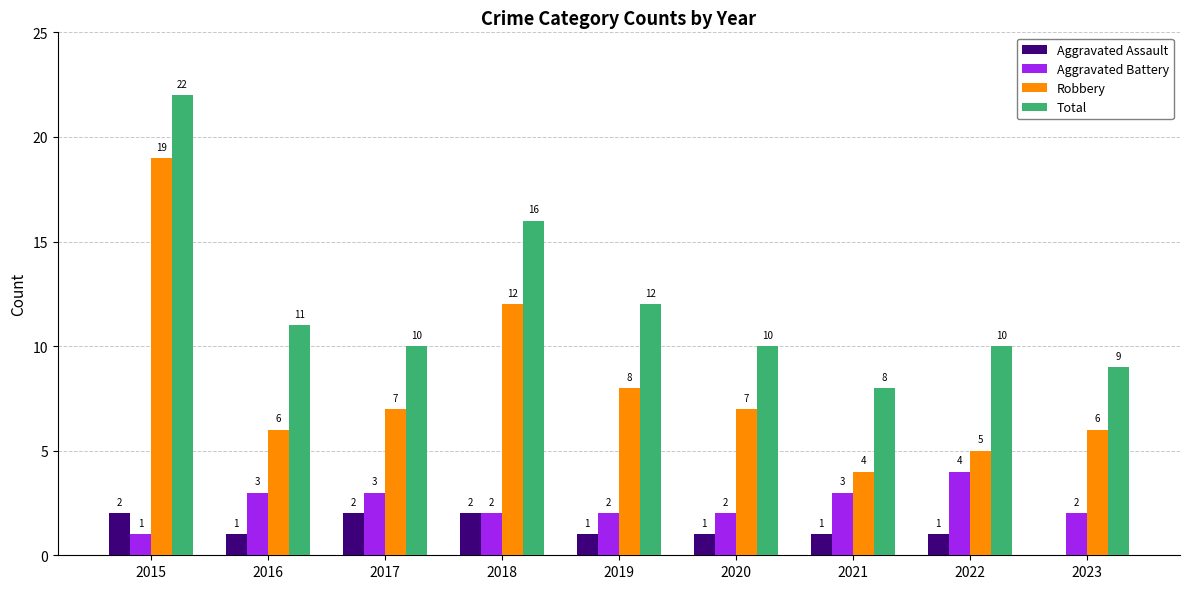

What is the average value of the Robbery series?

8